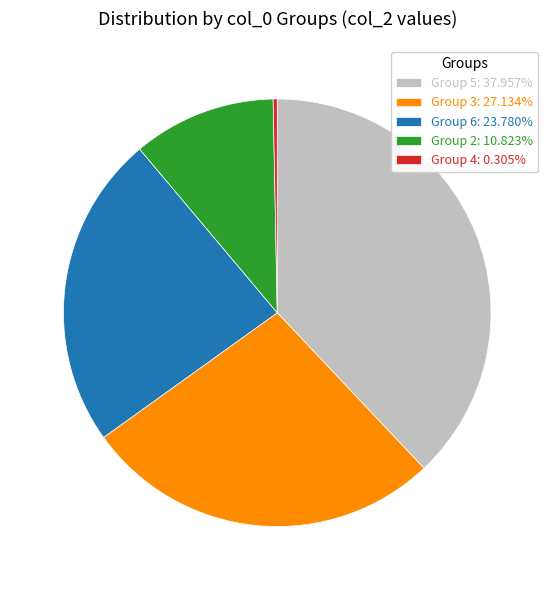

Does Group 3: 27.134% represent more than half of the total?

No